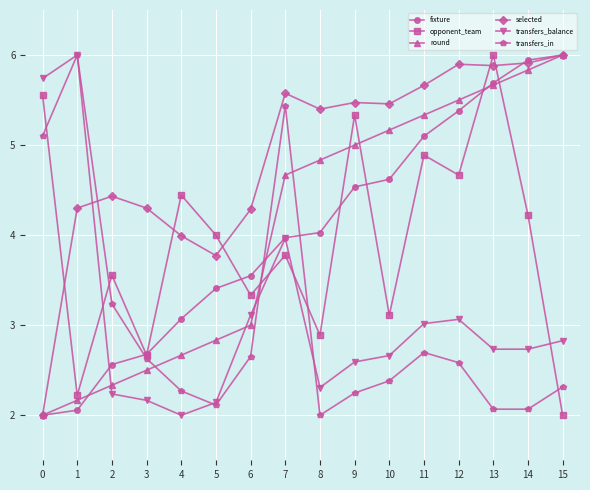

Which series changed the most between 2 and 12?

round